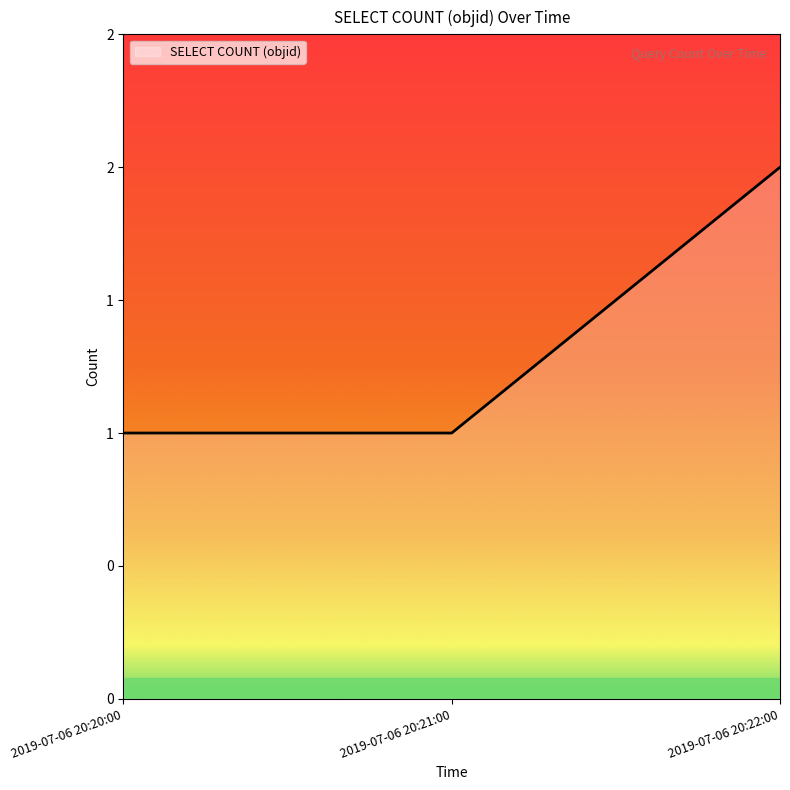

Is this an area chart (filled region under the line)?

Yes